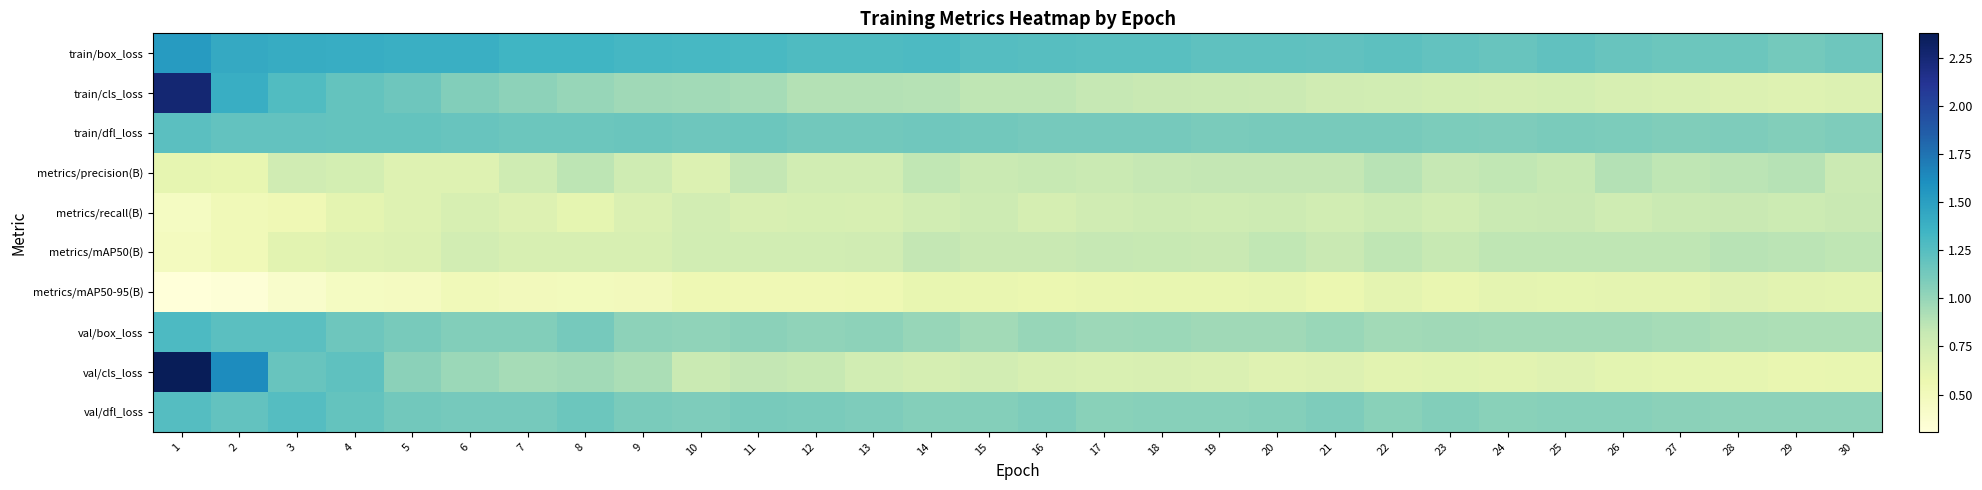

Reading left to right, extract all data points from this chart.

train/box_loss: 1=1.5	2=1.4	3=1.4	4=1.4	5=1.4	6=1.4	7=1.3	8=1.3	9=1.3	10=1.3	11=1.3	12=1.3	13=1.3	14=1.3	15=1.3	16=1.3	17=1.2	18=1.2	19=1.2	20=1.2	21=1.2	22=1.2	23=1.2	24=1.2	25=1.2	26=1.2	27=1.2	28=1.2	29=1.1	30=1.2
train/cls_loss: 1=2.3	2=1.4	3=1.3	4=1.2	5=1.1	6=1.1	7=1.0	8=1.0	9=1.0	10=1.0	11=0.9	12=0.9	13=0.9	14=0.9	15=0.9	16=0.8	17=0.8	18=0.8	19=0.8	20=0.8	21=0.8	22=0.8	23=0.7	24=0.7	25=0.7	26=0.7	27=0.7	28=0.7	29=0.7	30=0.7
train/dfl_loss: 1=1.2	2=1.2	3=1.2	4=1.2	5=1.2	6=1.2	7=1.2	8=1.2	9=1.2	10=1.1	11=1.2	12=1.1	13=1.1	14=1.1	15=1.1	16=1.1	17=1.1	18=1.1	19=1.1	20=1.1	21=1.1	22=1.1	23=1.1	24=1.1	25=1.1	26=1.1	27=1.1	28=1.1	29=1.1	30=1.1
metrics/precision(B): 1=0.6	2=0.6	3=0.8	4=0.7	5=0.7	6=0.7	7=0.8	8=0.9	9=0.8	10=0.7	11=0.8	12=0.8	13=0.8	14=0.8	15=0.8	16=0.8	17=0.8	18=0.8	19=0.8	20=0.8	21=0.8	22=0.9	23=0.8	24=0.8	25=0.8	26=0.9	27=0.9	28=0.9	29=0.9	30=0.8
metrics/recall(B): 1=0.5	2=0.5	3=0.5	4=0.6	5=0.7	6=0.7	7=0.7	8=0.6	9=0.7	10=0.8	11=0.7	12=0.7	13=0.7	14=0.8	15=0.8	16=0.7	17=0.8	18=0.8	19=0.8	20=0.8	21=0.8	22=0.8	23=0.8	24=0.8	25=0.8	26=0.8	27=0.8	28=0.8	29=0.8	30=0.8
metrics/mAP50(B): 1=0.5	2=0.5	3=0.6	4=0.7	5=0.7	6=0.7	7=0.7	8=0.7	9=0.7	10=0.8	11=0.8	12=0.8	13=0.8	14=0.8	15=0.8	16=0.8	17=0.8	18=0.8	19=0.8	20=0.8	21=0.8	22=0.9	23=0.8	24=0.9	25=0.9	26=0.9	27=0.8	28=0.9	29=0.9	30=0.9
metrics/mAP50-95(B): 1=0.3	2=0.3	3=0.4	4=0.5	5=0.5	6=0.5	7=0.5	8=0.5	9=0.5	10=0.5	11=0.5	12=0.5	13=0.5	14=0.6	15=0.6	16=0.6	17=0.6	18=0.6	19=0.6	20=0.6	21=0.6	22=0.6	23=0.6	24=0.6	25=0.6	26=0.6	27=0.6	28=0.7	29=0.6	30=0.6
val/box_loss: 1=1.3	2=1.2	3=1.2	4=1.2	5=1.1	6=1.1	7=1.1	8=1.1	9=1.0	10=1.0	11=1.0	12=1.0	13=1.0	14=1.0	15=1.0	16=1.0	17=1.0	18=1.0	19=1.0	20=1.0	21=1.0	22=1.0	23=1.0	24=1.0	25=1.0	26=1.0	27=0.9	28=0.9	29=0.9	30=0.9
val/cls_loss: 1=2.4	2=1.6	3=1.2	4=1.2	5=1.0	6=1.0	7=0.9	8=1.0	9=0.9	10=0.8	11=0.8	12=0.8	13=0.8	14=0.7	15=0.7	16=0.7	17=0.7	18=0.7	19=0.7	20=0.7	21=0.7	22=0.6	23=0.7	24=0.6	25=0.7	26=0.6	27=0.6	28=0.6	29=0.6	30=0.6
val/dfl_loss: 1=1.3	2=1.2	3=1.3	4=1.2	5=1.1	6=1.1	7=1.1	8=1.2	9=1.1	10=1.1	11=1.1	12=1.1	13=1.1	14=1.1	15=1.1	16=1.1	17=1.1	18=1.1	19=1.1	20=1.1	21=1.1	22=1.0	23=1.1	24=1.0	25=1.1	26=1.1	27=1.0	28=1.0	29=1.0	30=1.0